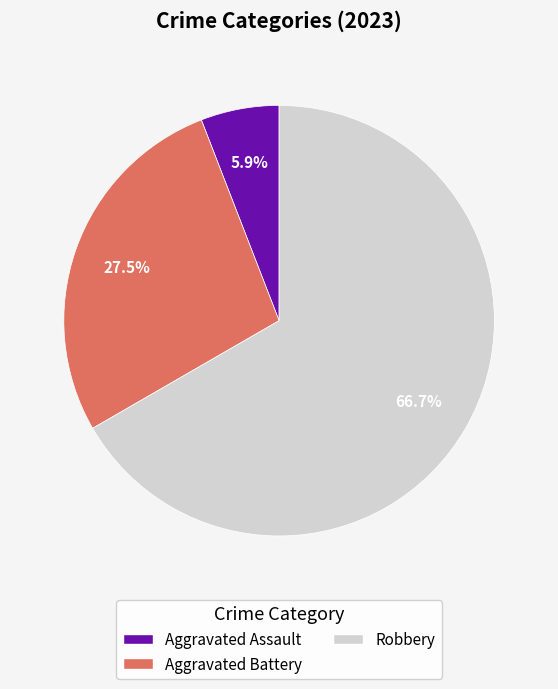

How many segments does this pie chart have?

3